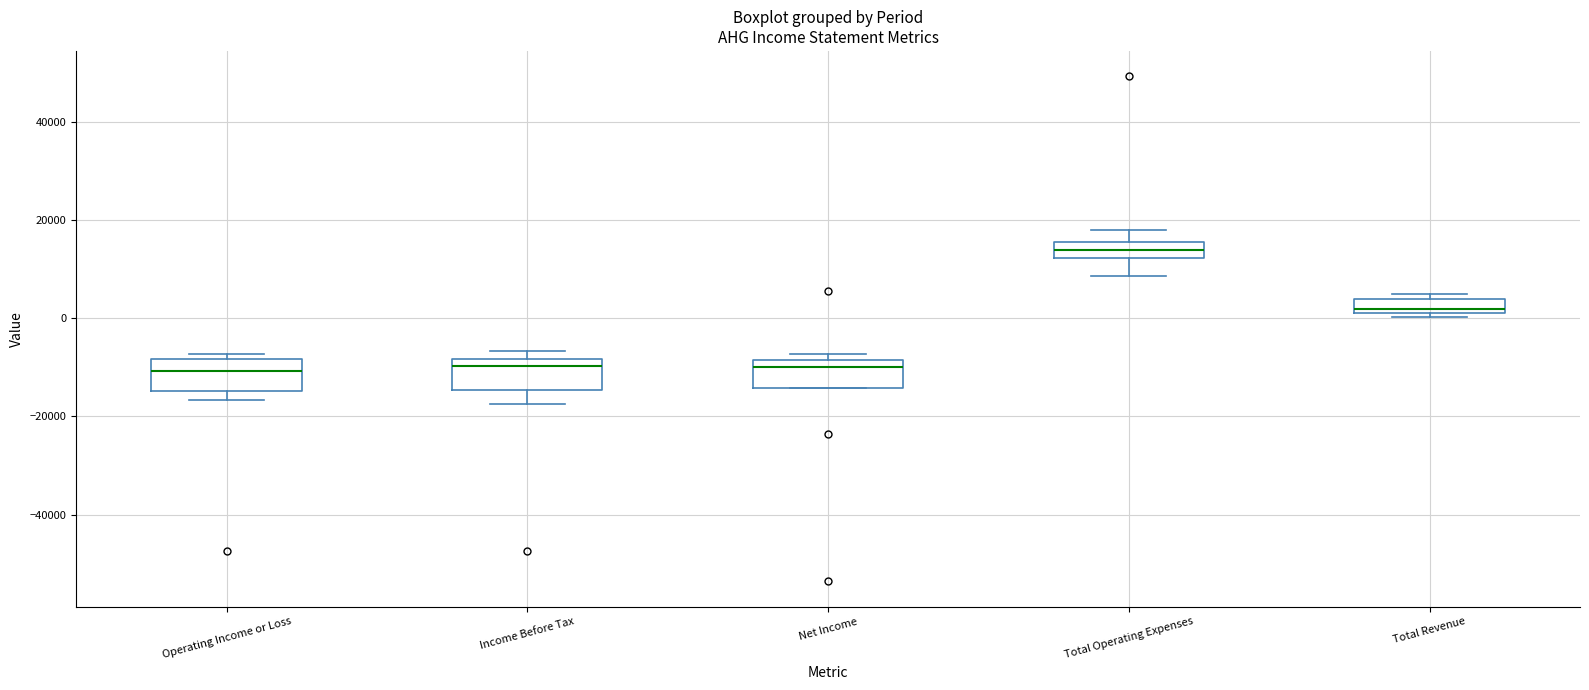

Where is the upper edge of the box for Total Operating Expenses on the y-axis? The values are not printed on the chart, so give them approximately, as read against the axis.

16000